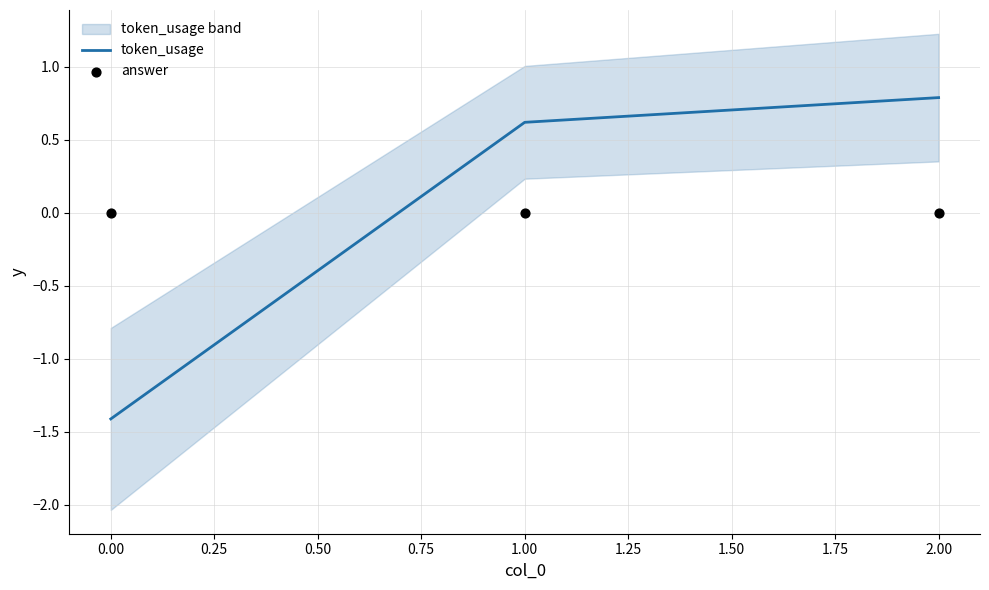

Where does the token_usage series first go above 0?

1.00